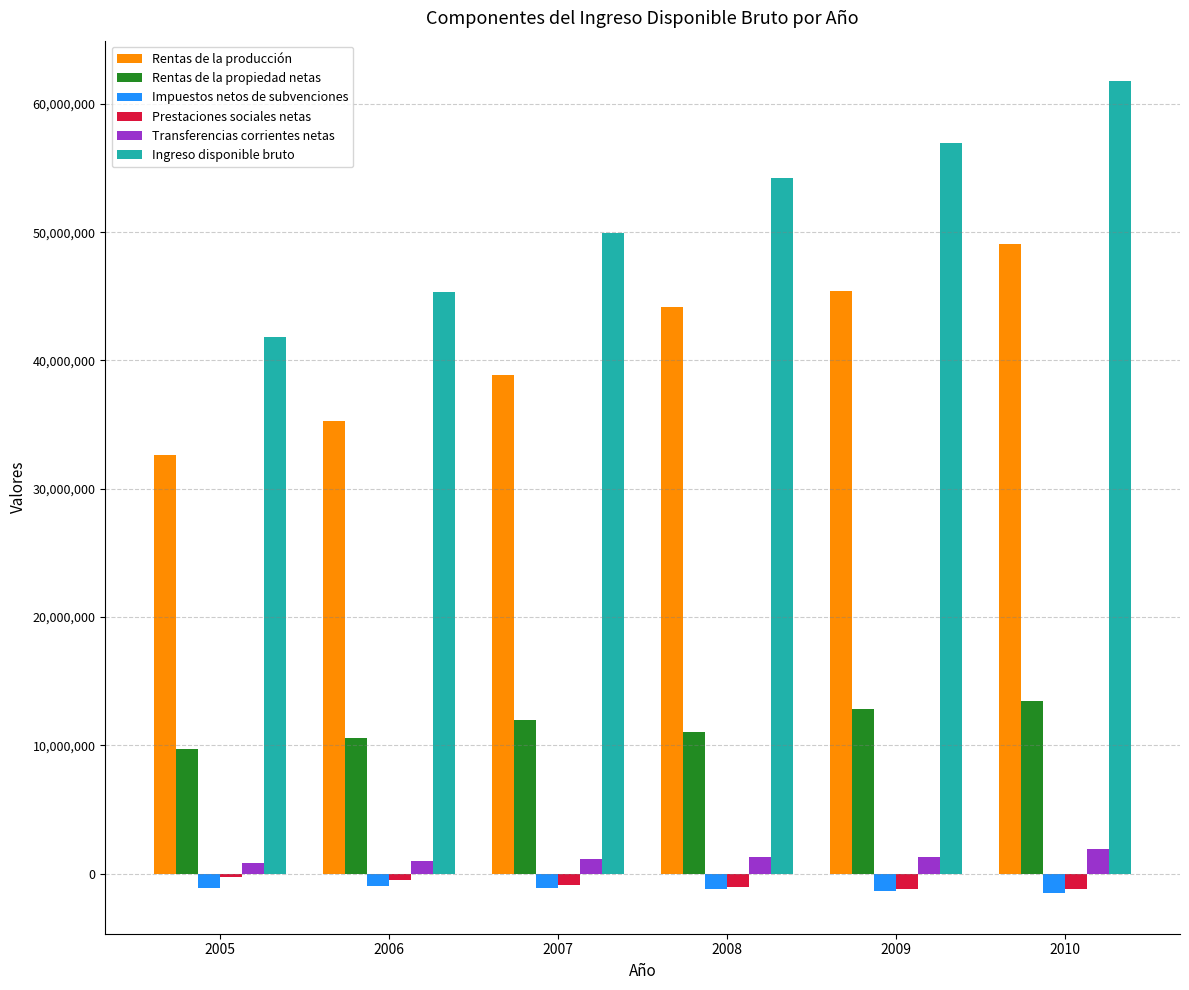

What is the greatest value displayed?

61765809